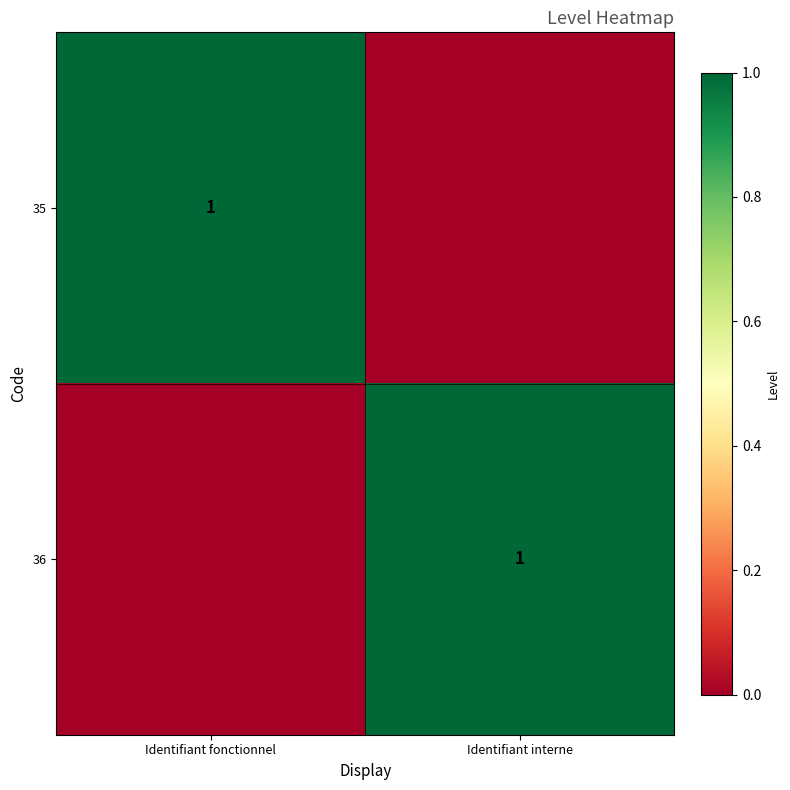

What is the total value across all series at Identifiant interne?

1